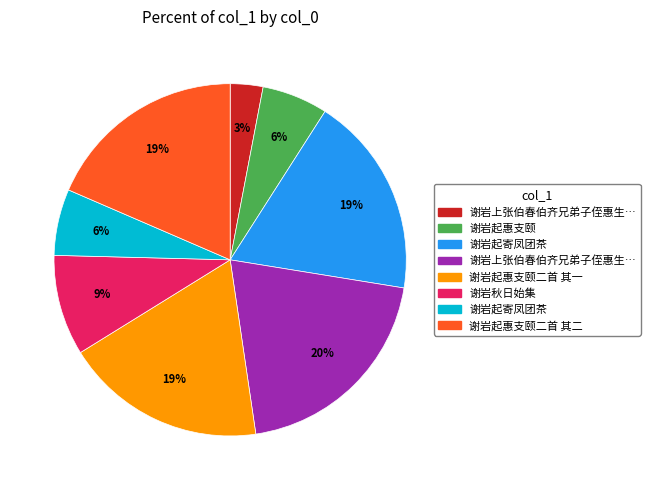

To the nearest percent, what is the difference between the largest and smallest slice percentages?

17%